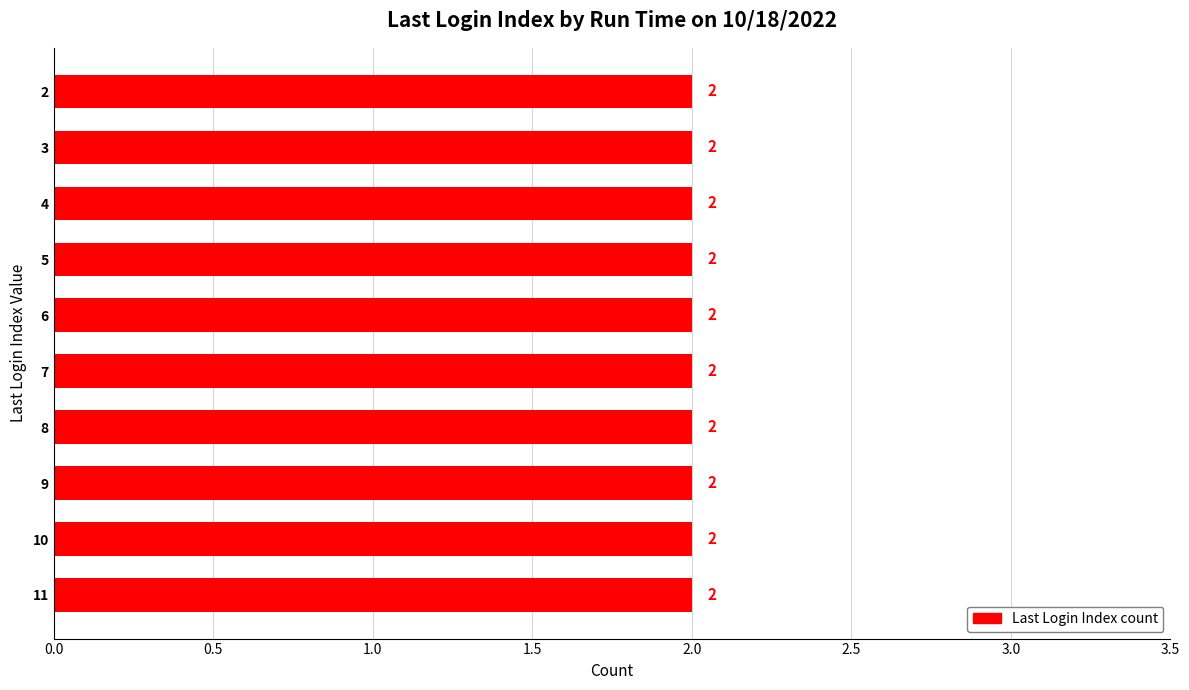

How many values are below 7?

10